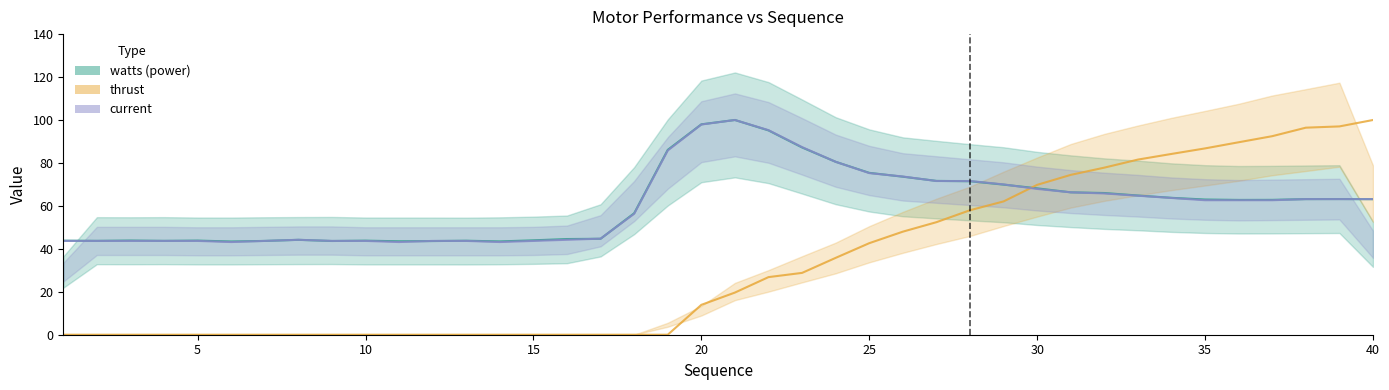

Does the chart display data point markers on the line(s)?

No